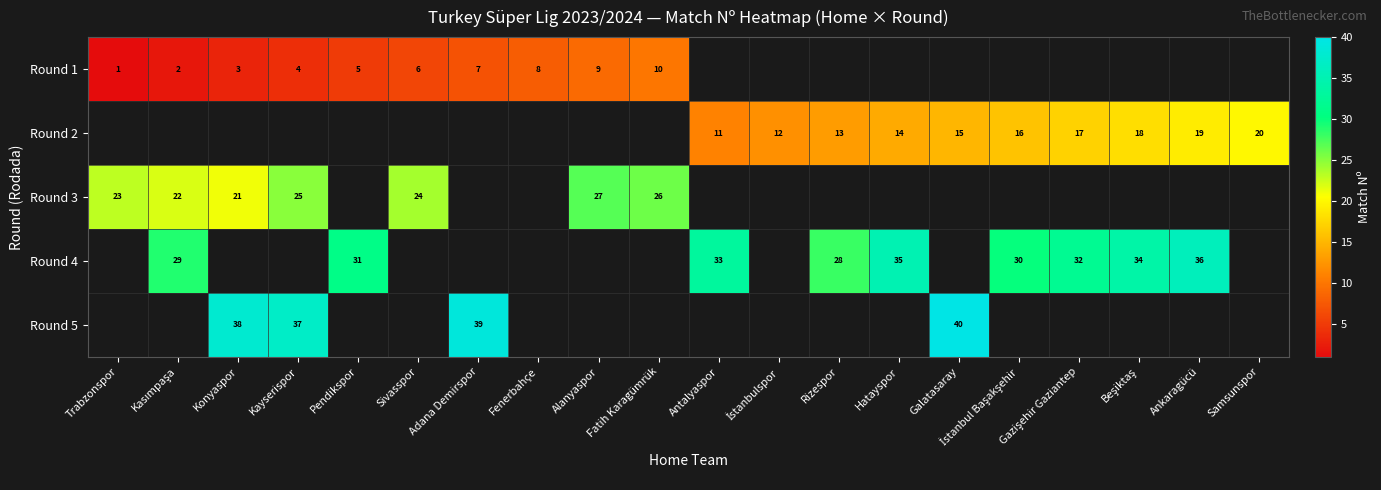

How many data points in Round 4 are above 33?

3